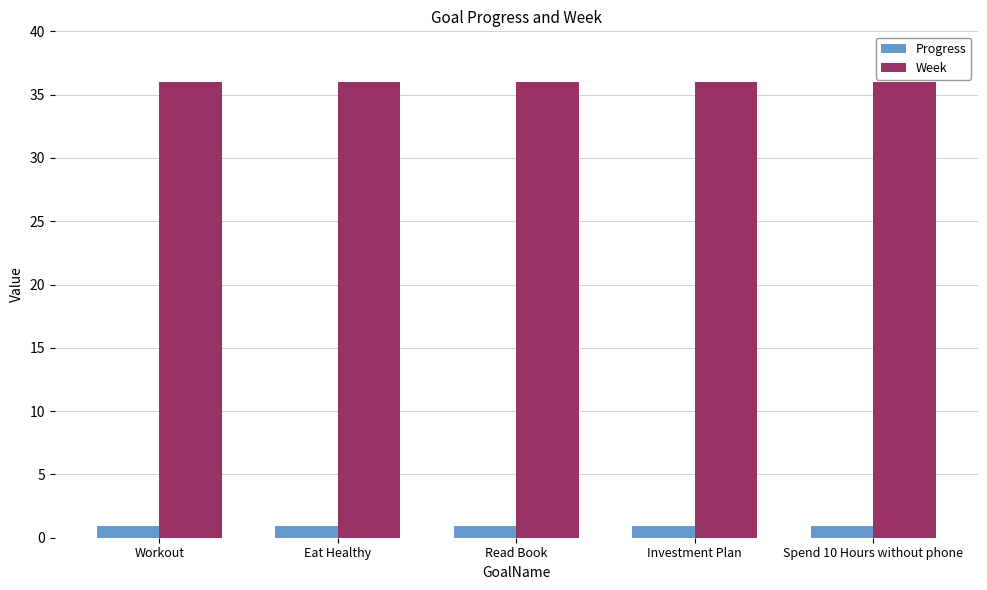

Reading left to right, extract all data points from this chart.

Progress: 0.9	0.9	0.9	0.9	0.9
Week: 36.0	36.0	36.0	36.0	36.0